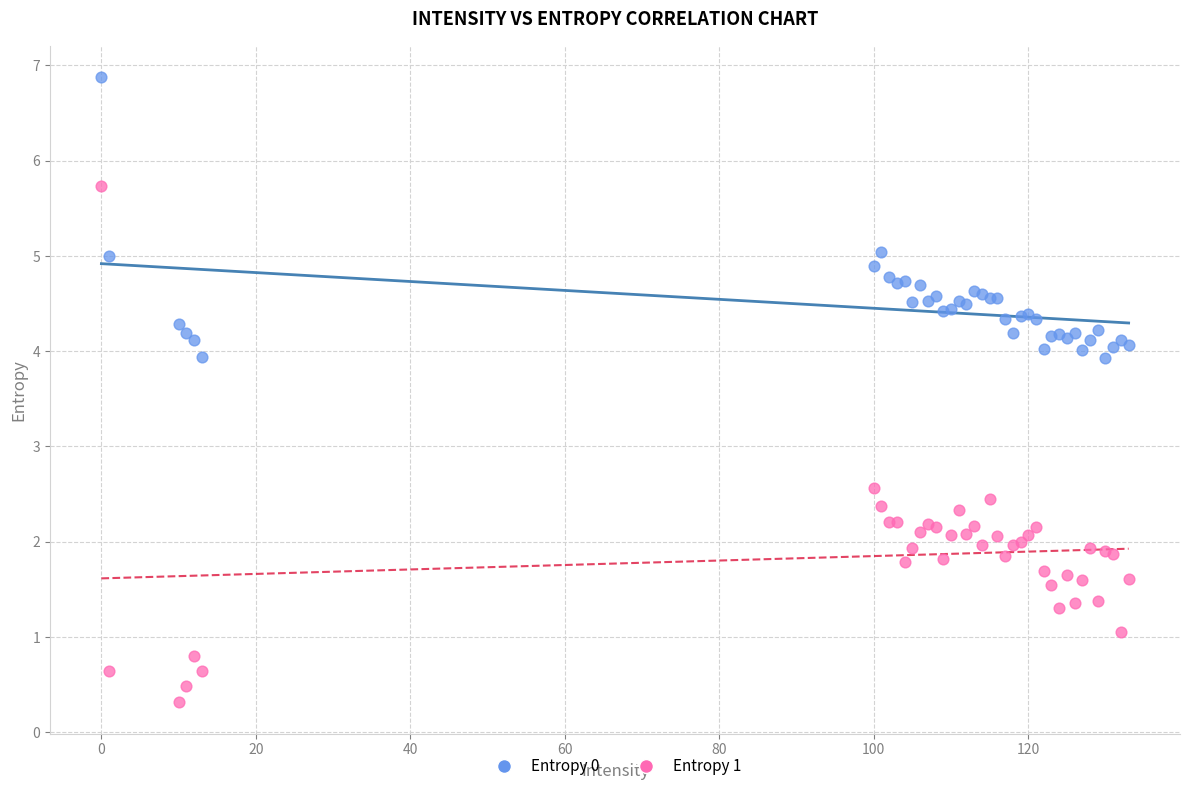

Across all series, what Y value is closest to 3?

2.6